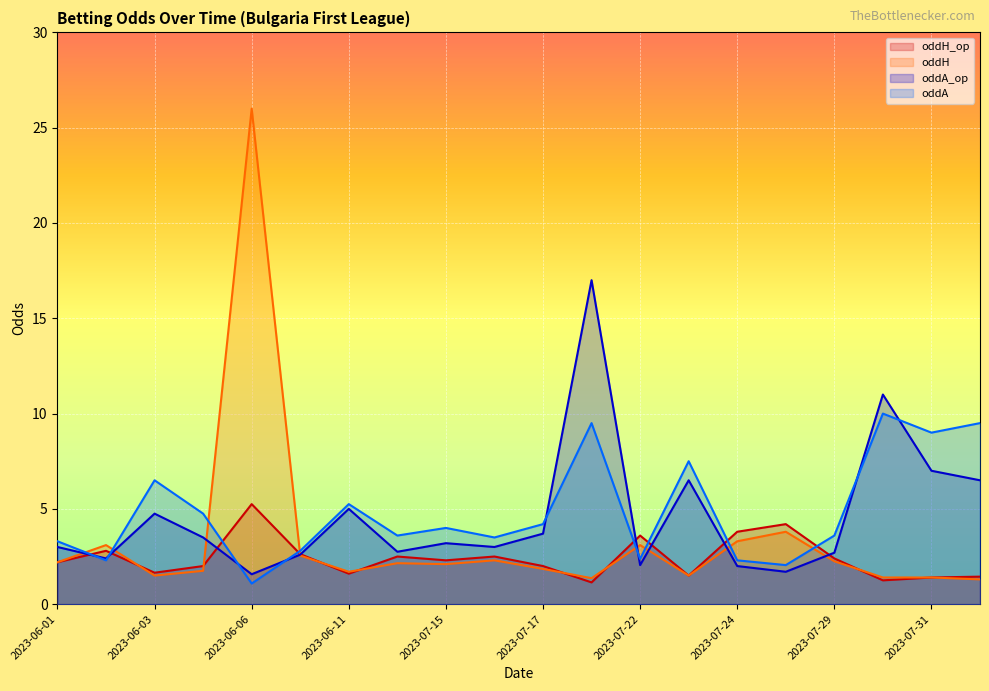

Reading left to right, what are all the values shown in this chart?

oddH_op: 2.2	2.8	1.6	2.0	5.2	2.6	1.6	2.5	2.3	2.5	2.0	1.1	3.6	1.5	3.8	4.2	2.4	1.2	1.4	1.4
oddH: 2.2	3.1	1.5	1.8	26.0	2.5	1.7	2.1	2.1	2.3	1.9	1.4	3.1	1.5	3.3	3.8	2.2	1.4	1.4	1.3
oddA_op: 3.0	2.4	4.8	3.5	1.6	2.6	5.0	2.8	3.2	3.0	3.7	17.0	2.0	6.5	2.0	1.7	2.7	11.0	7.0	6.5
oddA: 3.3	2.3	6.5	4.8	1.1	2.8	5.2	3.6	4.0	3.5	4.2	9.5	2.4	7.5	2.3	2.0	3.6	10.0	9.0	9.5